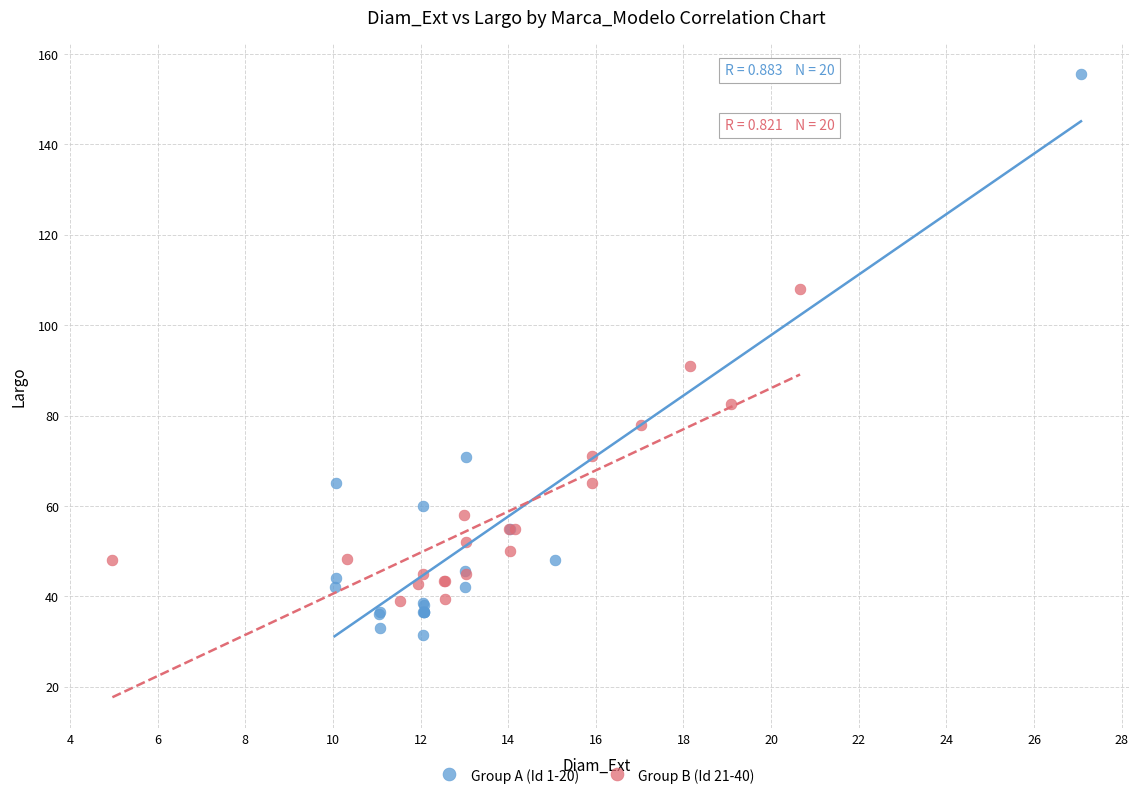

Which series contains the lowest Y value?

Group A (Id 1-20)